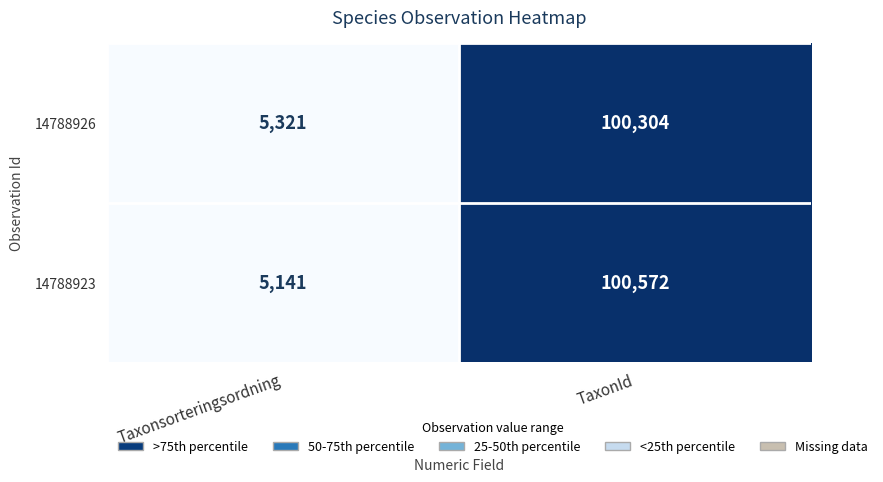

What is the spread (max minus min) of values at Taxonsorteringsordning?

180